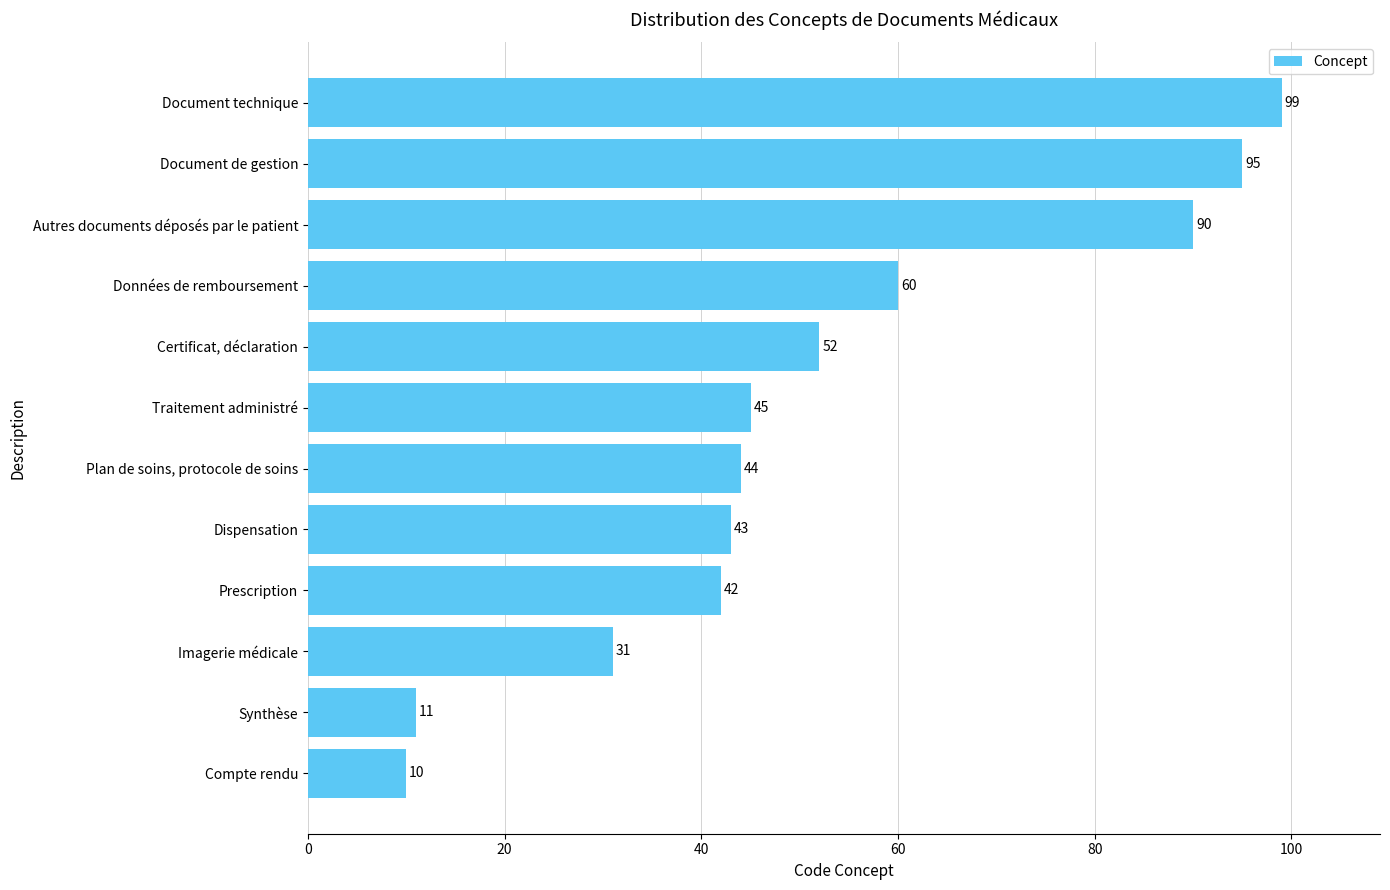

Approximately how many times larger is the value at Document de gestion compared to Autres documents déposés par le patient?

1.1